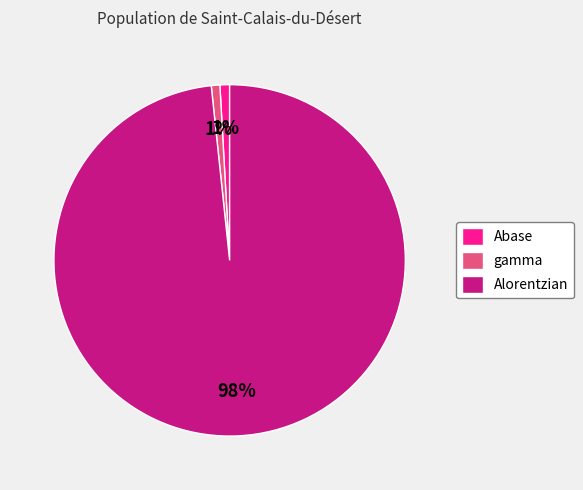

To the nearest percent, what is the combined percentage of gamma and Abase?

2%